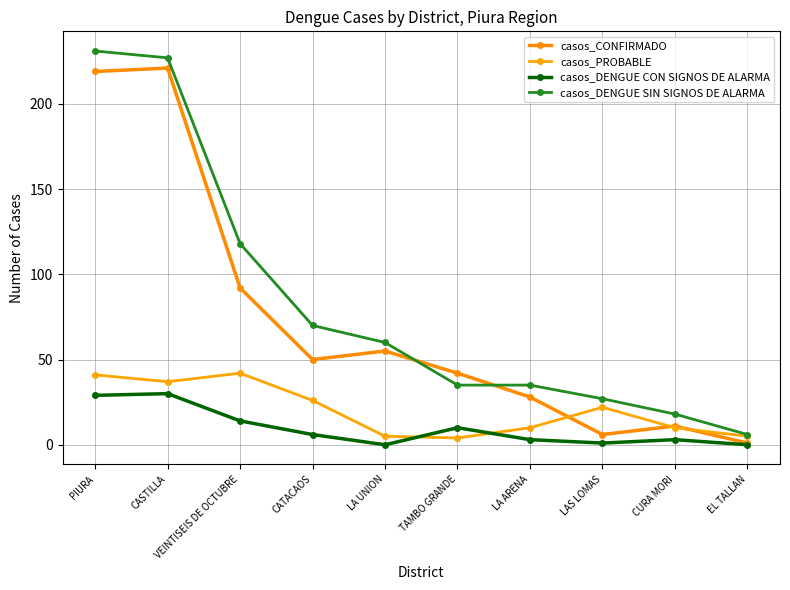

How many lines are shown in the chart?

4